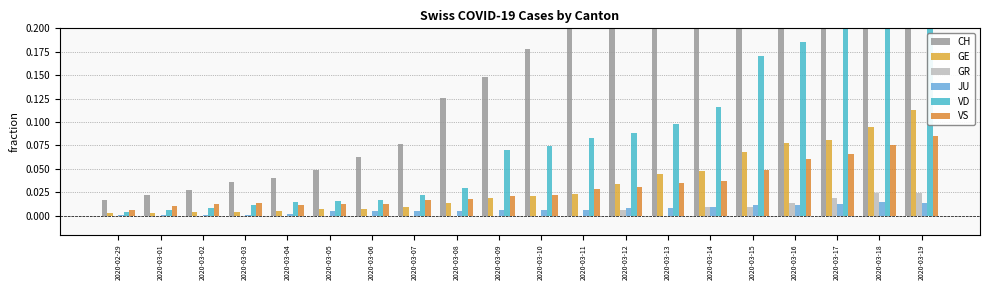

Which series has the largest range (max minus min)?

CH